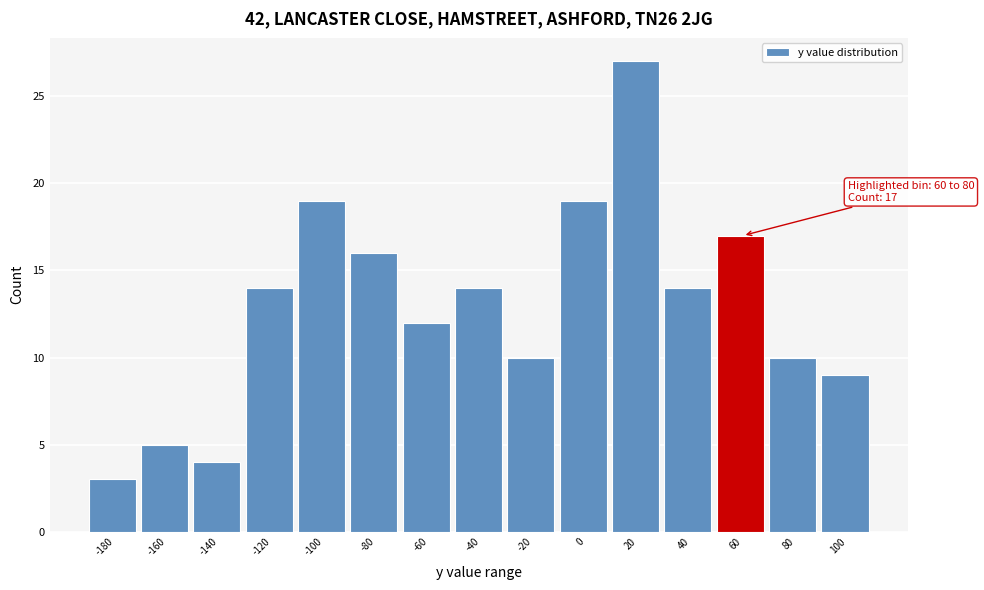

Reading left to right, extract all data points from this chart.

3	5	4	14	19	16	12	14	10	19	27	14	17	10	9